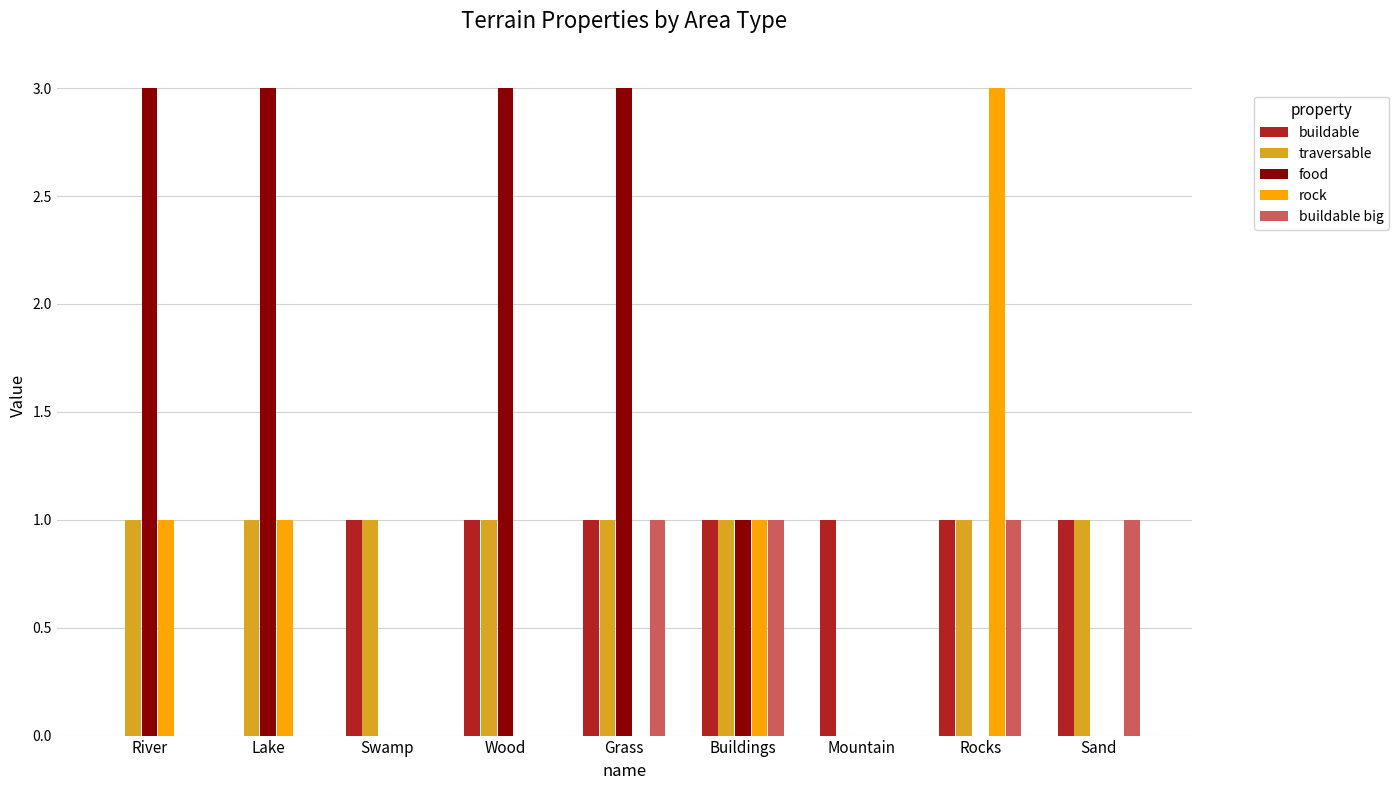

How many groups of bars are there?

9